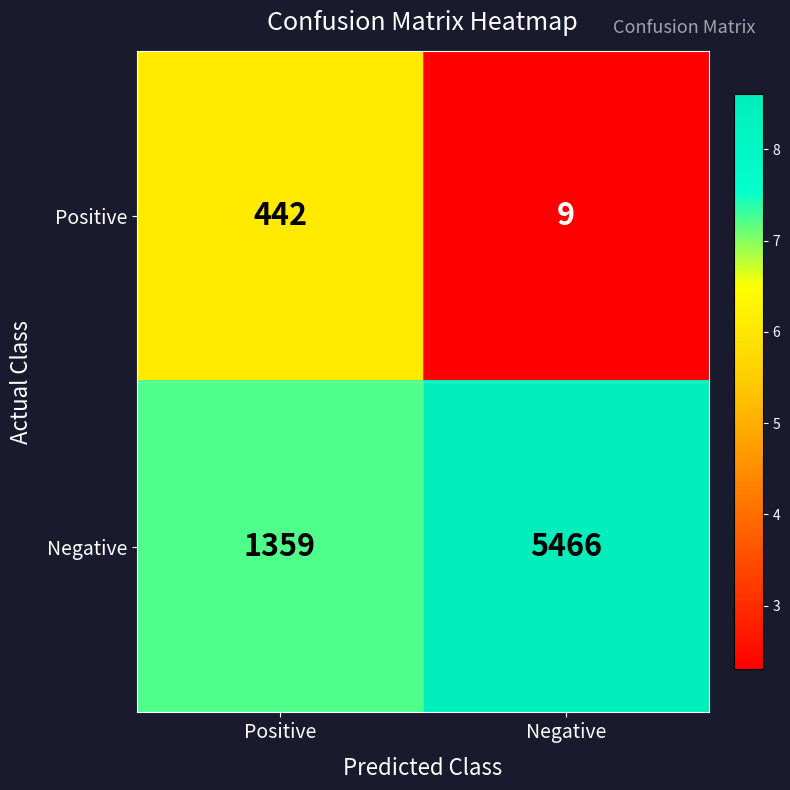

Reading left to right, transcribe all the data shown in this chart.

Positive: 442	9
Negative: 1359	5466